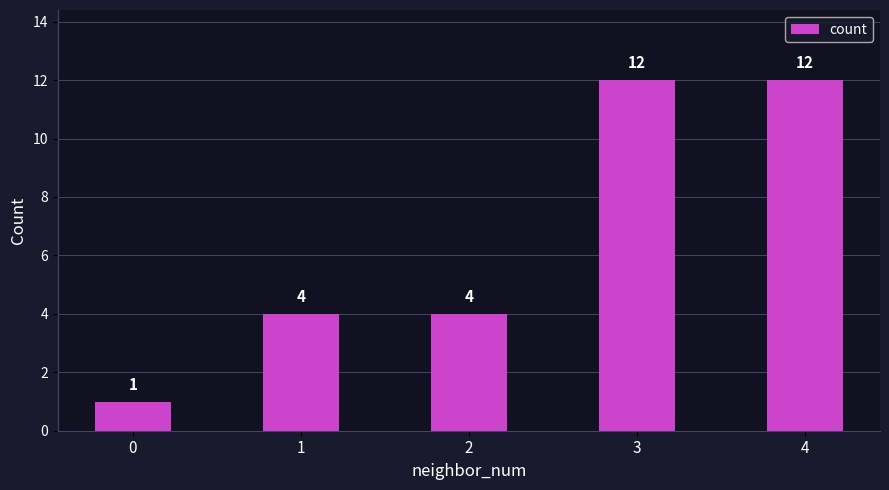

Count the number of categories in the chart.

5